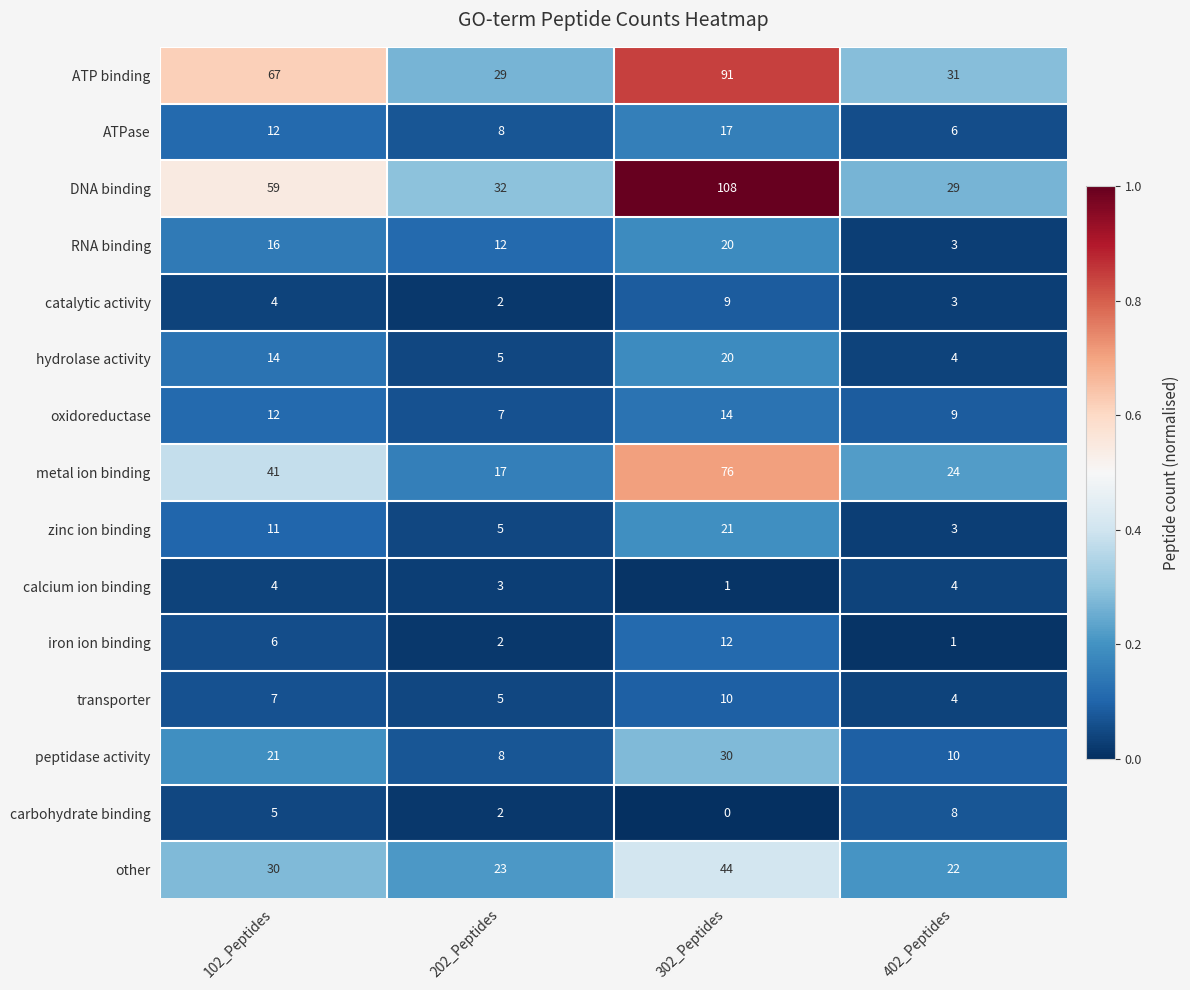

At which label does peptidase activity reach its minimum?

202_Peptides